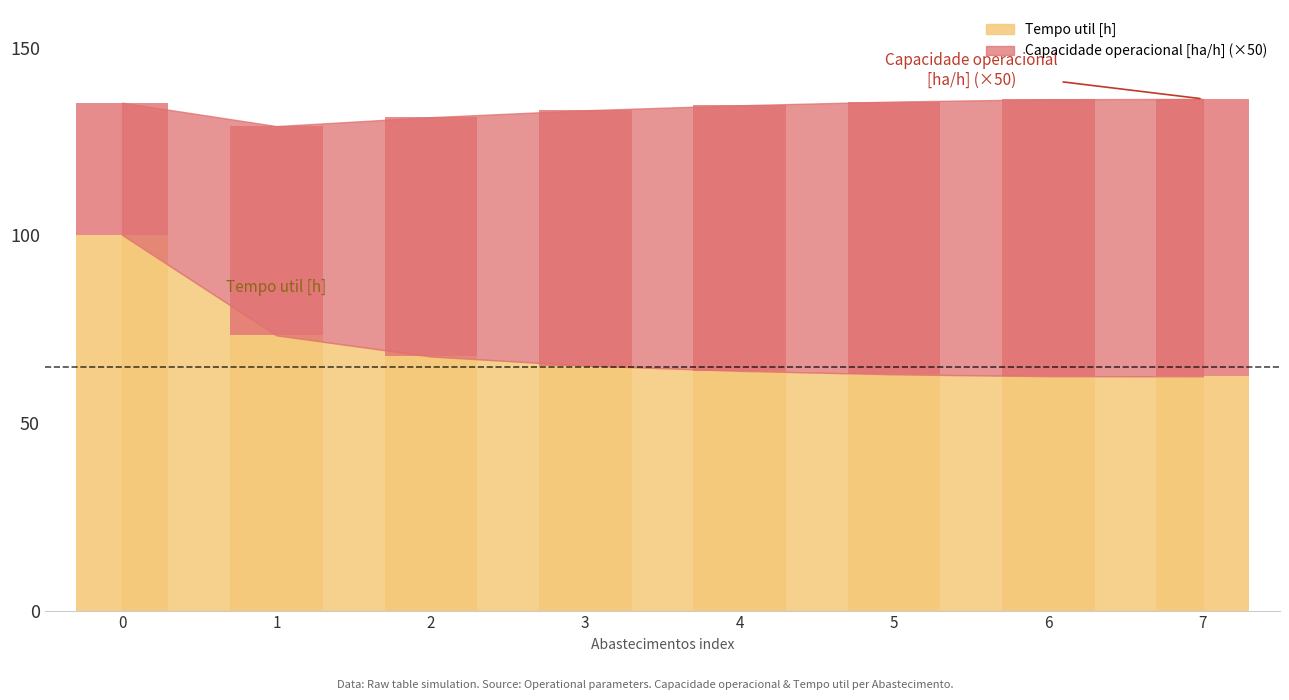

The Capacidade operacional [ha/h] series shows 73.9 at 7. True or false?

True